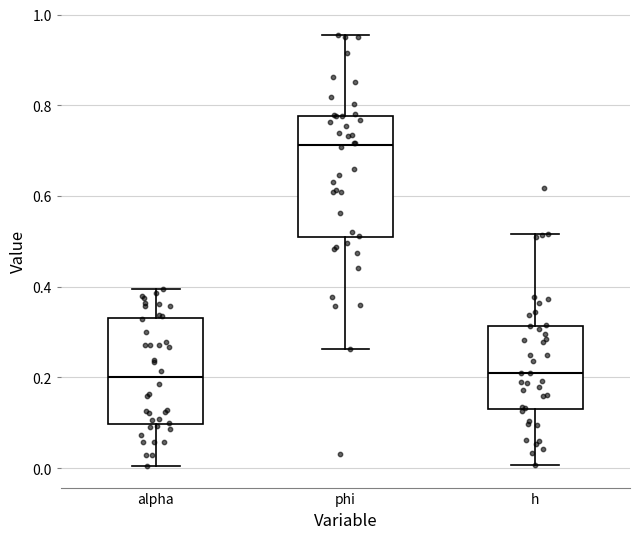

Where is the upper edge of the box for phi on the y-axis? The values are not printed on the chart, so give them approximately, as read against the axis.

0.78